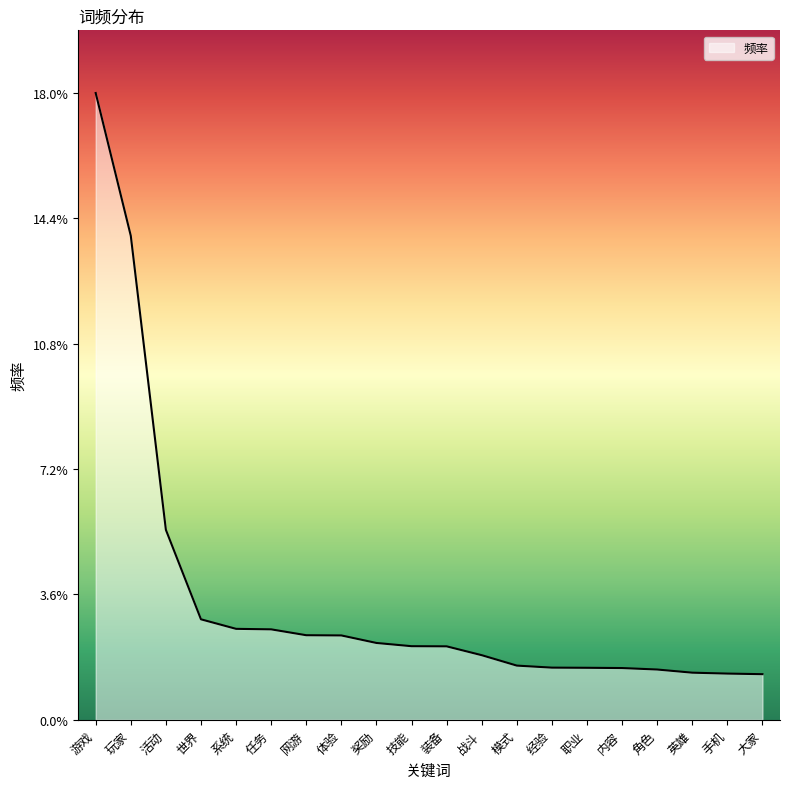

List the labels in order of value, largest first.

游戏, 玩家, 活动, 世界, 系统, 任务, 网游, 体验, 奖励, 技能, 装备, 战斗, 模式, 经验, 职业, 内容, 角色, 英雄, 手机, 大家